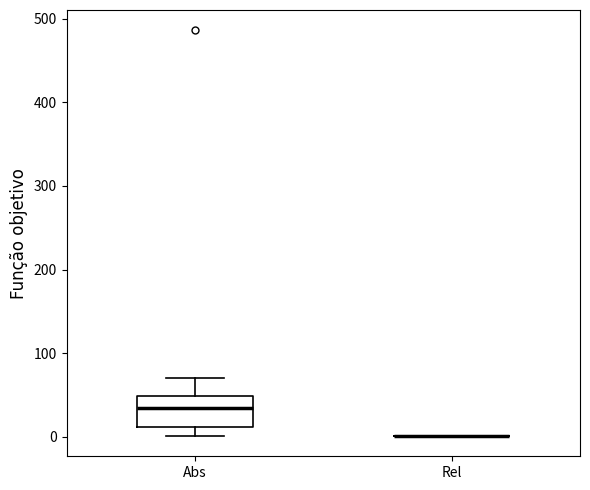

Reading left to right, read every box against the y-axis: the position of its median line, the range the box covers, and the ends of its whiskers. The values are not printed on the chart, so give them approximately, as read against the axis.

Abs: median 30, box 10 to 50, whiskers 0 to 70
Rel: box collapsed to a line at 0, whiskers 0 to 0